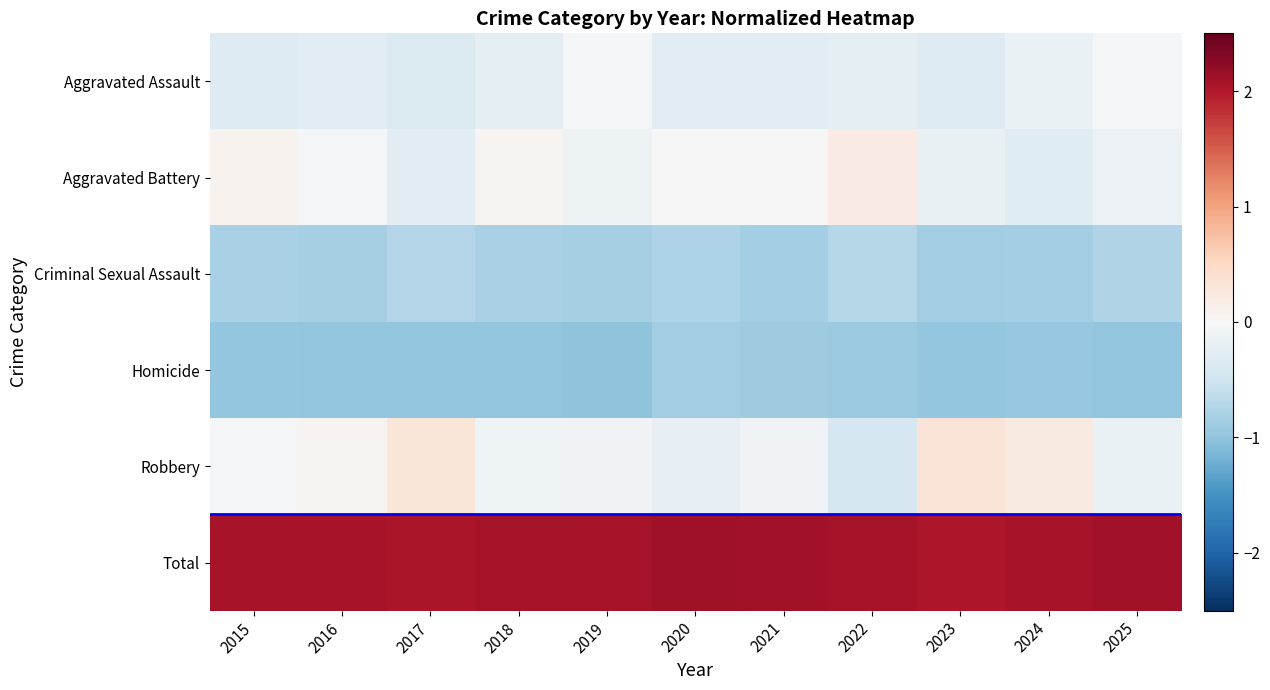

Reading left to right, list all the values displayed in this chart.

Aggravated Assault: 2015=-0.3	2016=-0.3	2017=-0.4	2018=-0.2	2019=-0.0	2020=-0.3	2021=-0.3	2022=-0.2	2023=-0.3	2024=-0.2	2025=-0.0
Aggravated Battery: 2015=0.1	2016=-0.1	2017=-0.3	2018=0.1	2019=-0.1	2020=0.0	2021=0.0	2022=0.2	2023=-0.2	2024=-0.3	2025=-0.1
Criminal Sexual Assault: 2015=-0.8	2016=-0.8	2017=-0.7	2018=-0.8	2019=-0.8	2020=-0.8	2021=-0.9	2022=-0.7	2023=-0.9	2024=-0.9	2025=-0.8
Homicide: 2015=-1.0	2016=-1.0	2017=-1.0	2018=-1.0	2019=-1.0	2020=-0.9	2021=-0.9	2022=-0.9	2023=-1.0	2024=-0.9	2025=-1.0
Robbery: 2015=-0.1	2016=0.1	2017=0.3	2018=-0.1	2019=-0.1	2020=-0.2	2021=-0.1	2022=-0.4	2023=0.3	2024=0.2	2025=-0.2
Total: 2015=2.1	2016=2.1	2017=2.0	2018=2.1	2019=2.1	2020=2.1	2021=2.1	2022=2.1	2023=2.0	2024=2.1	2025=2.1